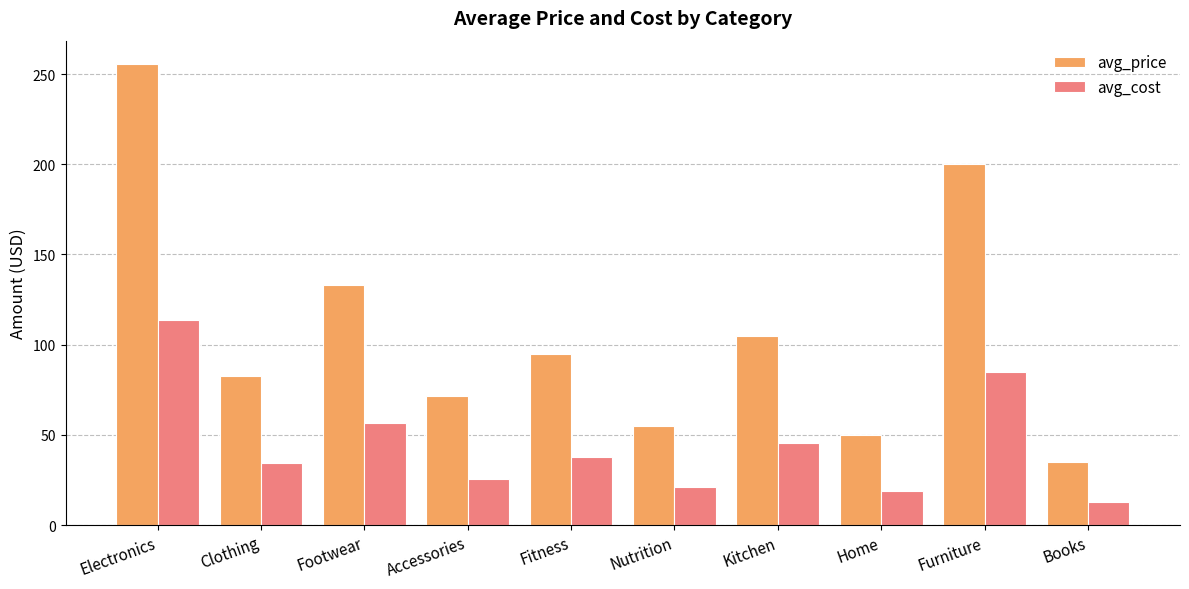

Is the value of avg_price at Home greater than the value of avg_cost at Nutrition?

Yes